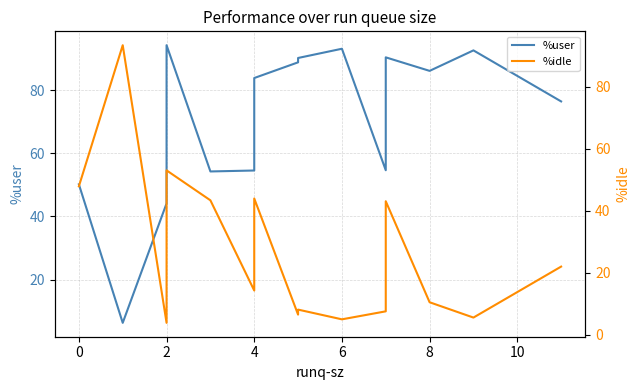

Between 0 and 11, which is larger?

11